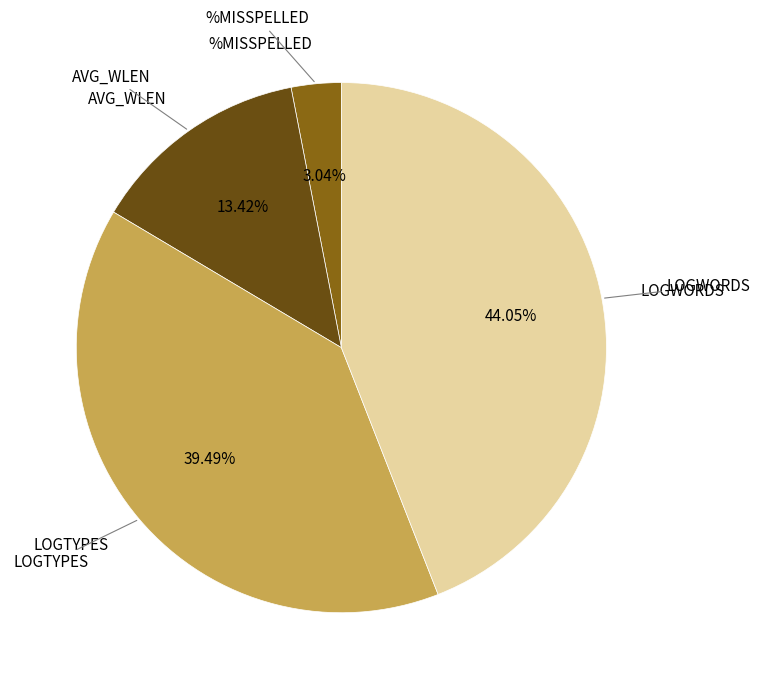

Does any single category account for the majority?

No